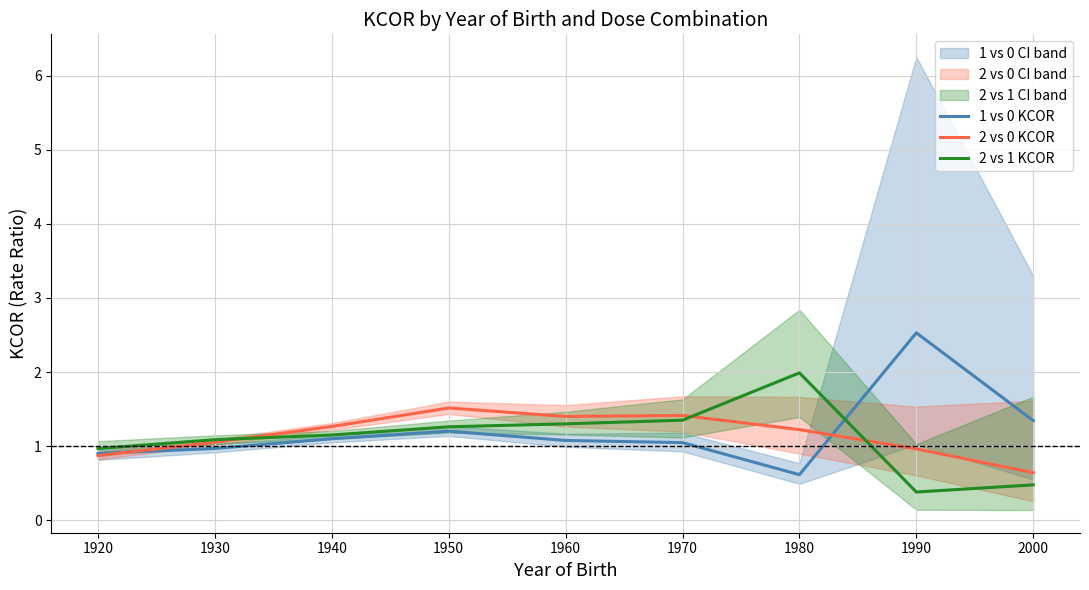

What is the value of the 1 vs 0 KCOR point at the 1st from the left?

0.9